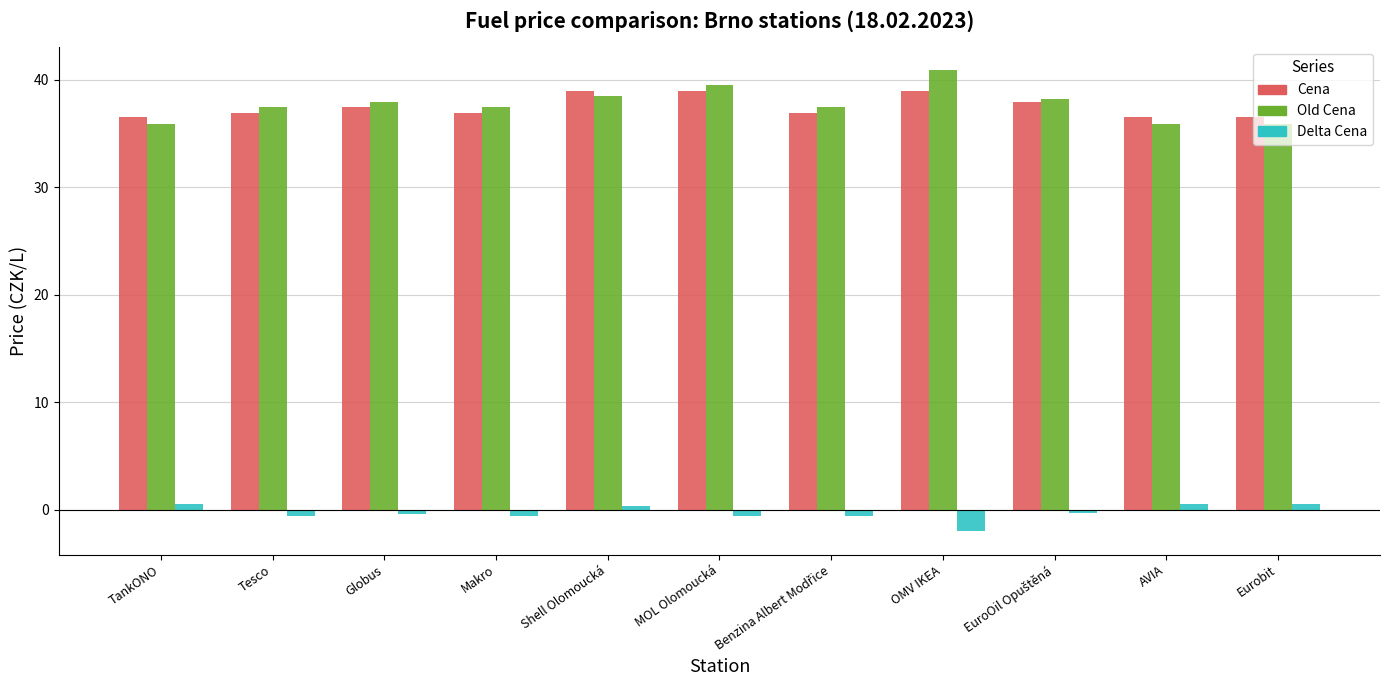

What is the sum of the Old Cena values at OMV IKEA and MOL Olomoucká?

80.4